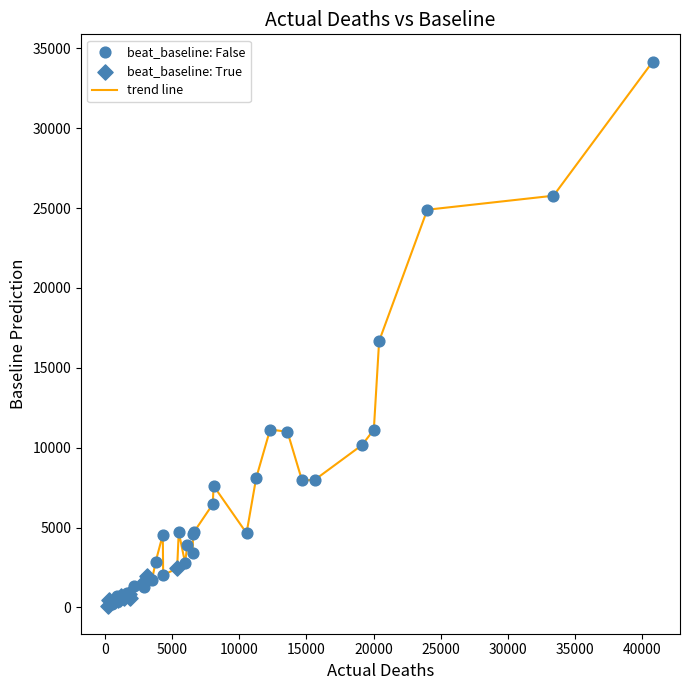

What is the greatest value displayed?

34165.9